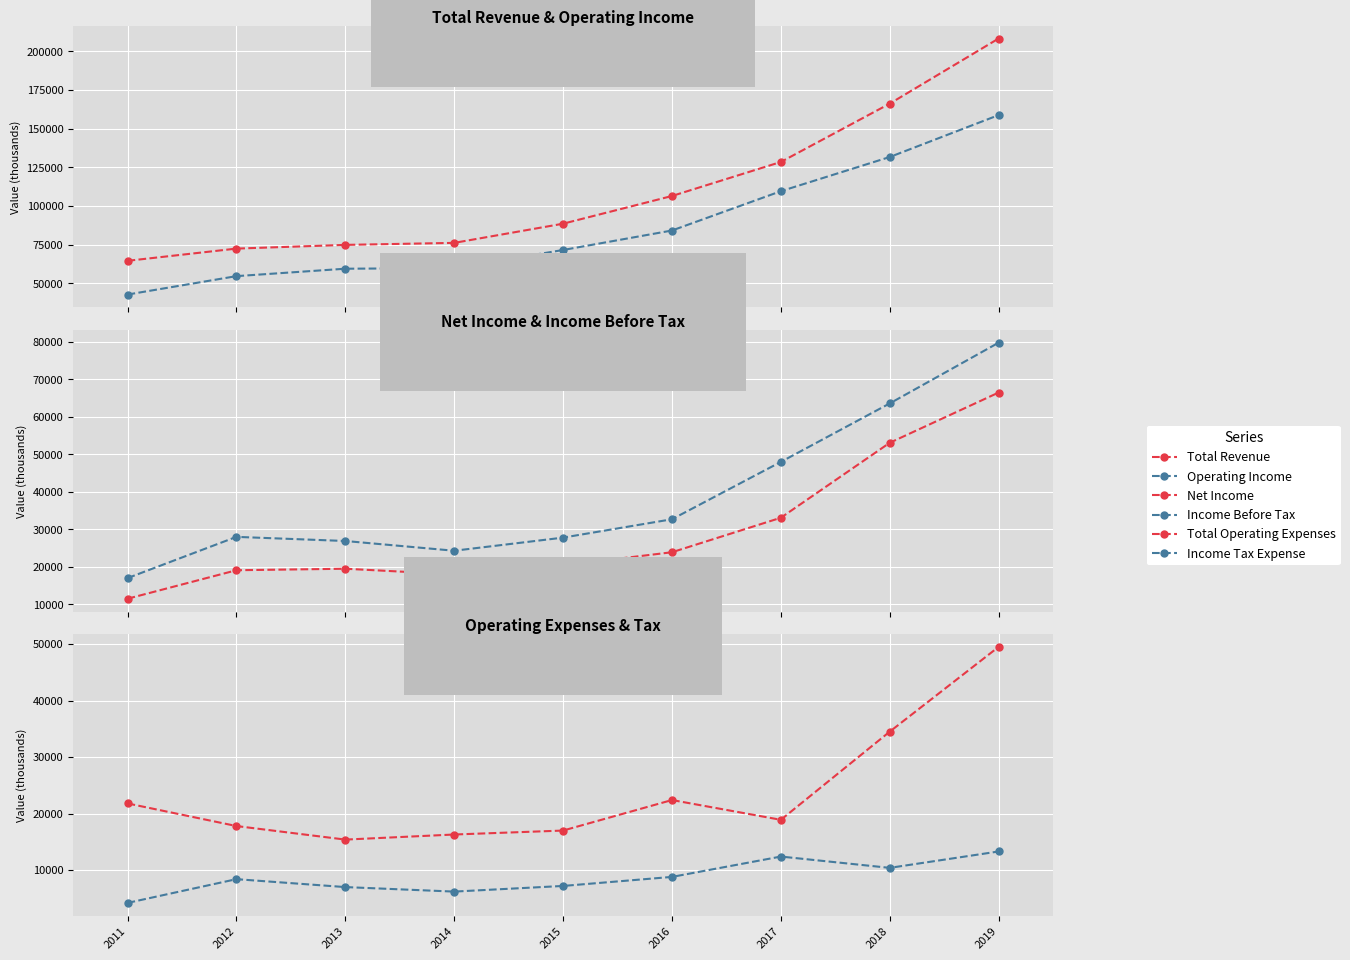

In Net Income, how many points are higher than both neighbors (excluding endpoints)?

1